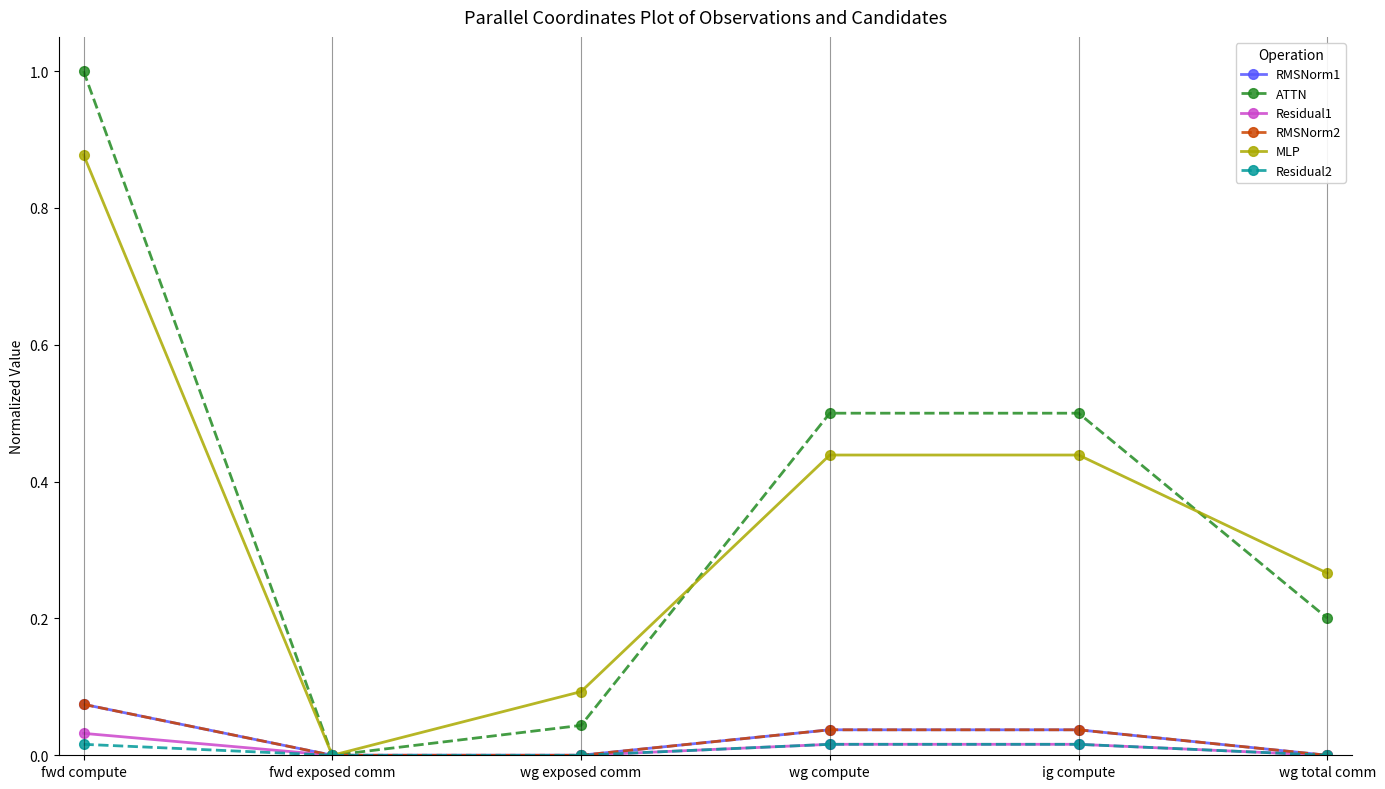

Is this an area chart (filled region under the line)?

No